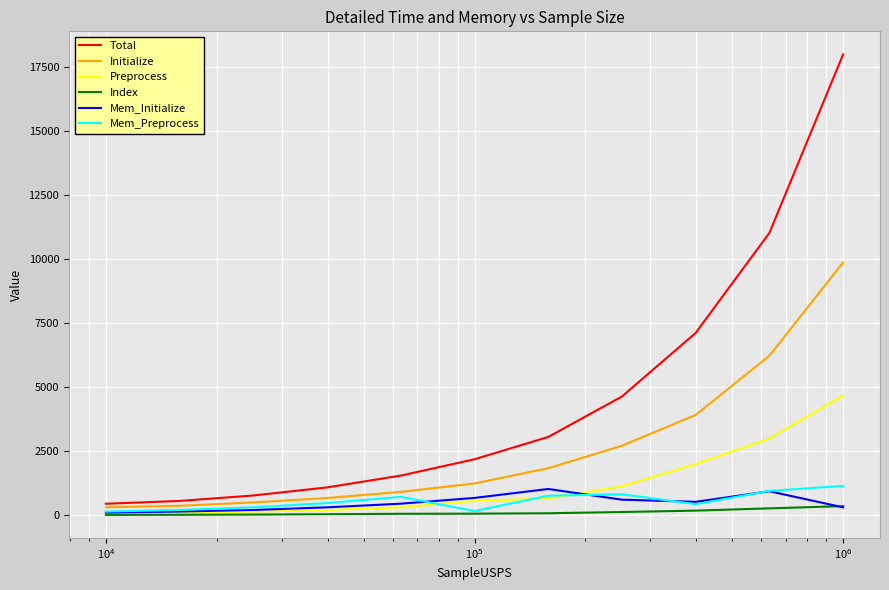

Which series has the largest total across all categories?

Total